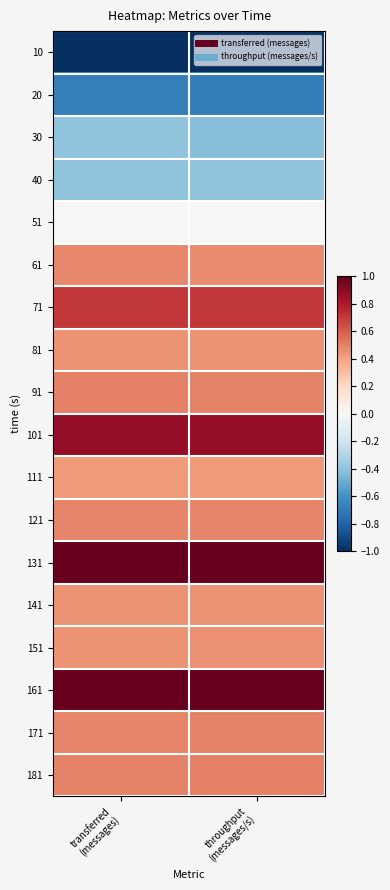

Count the number of categories in the chart.

2